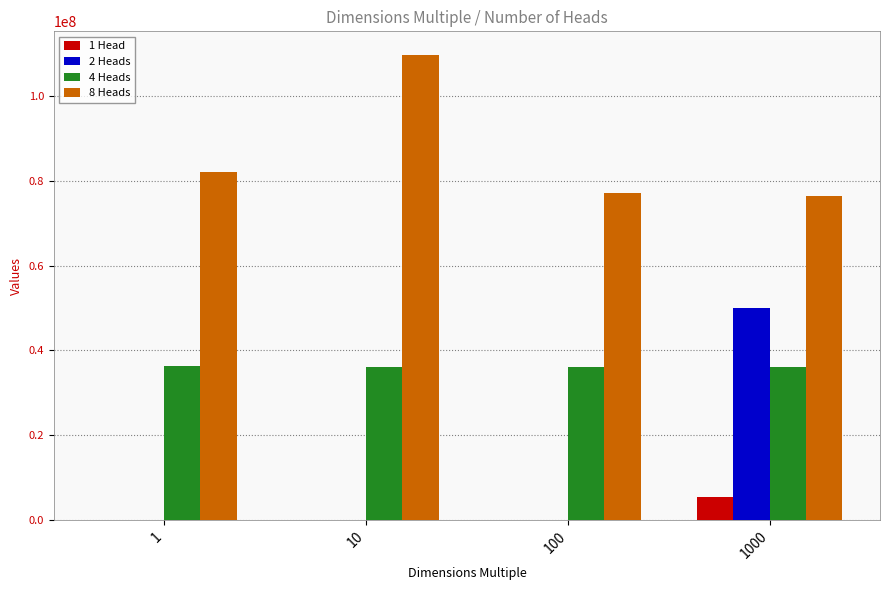

The value of 1 Head at 1000 is 9577755. True or false?

False